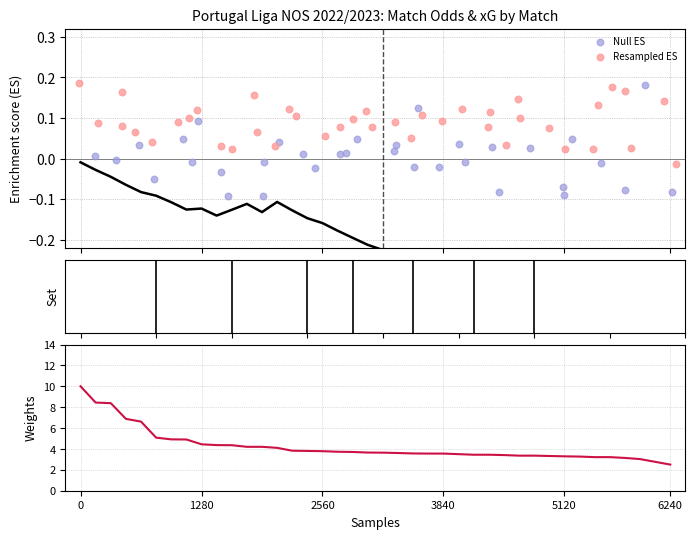

Which series reaches the minimum Y coordinate?

Null ES